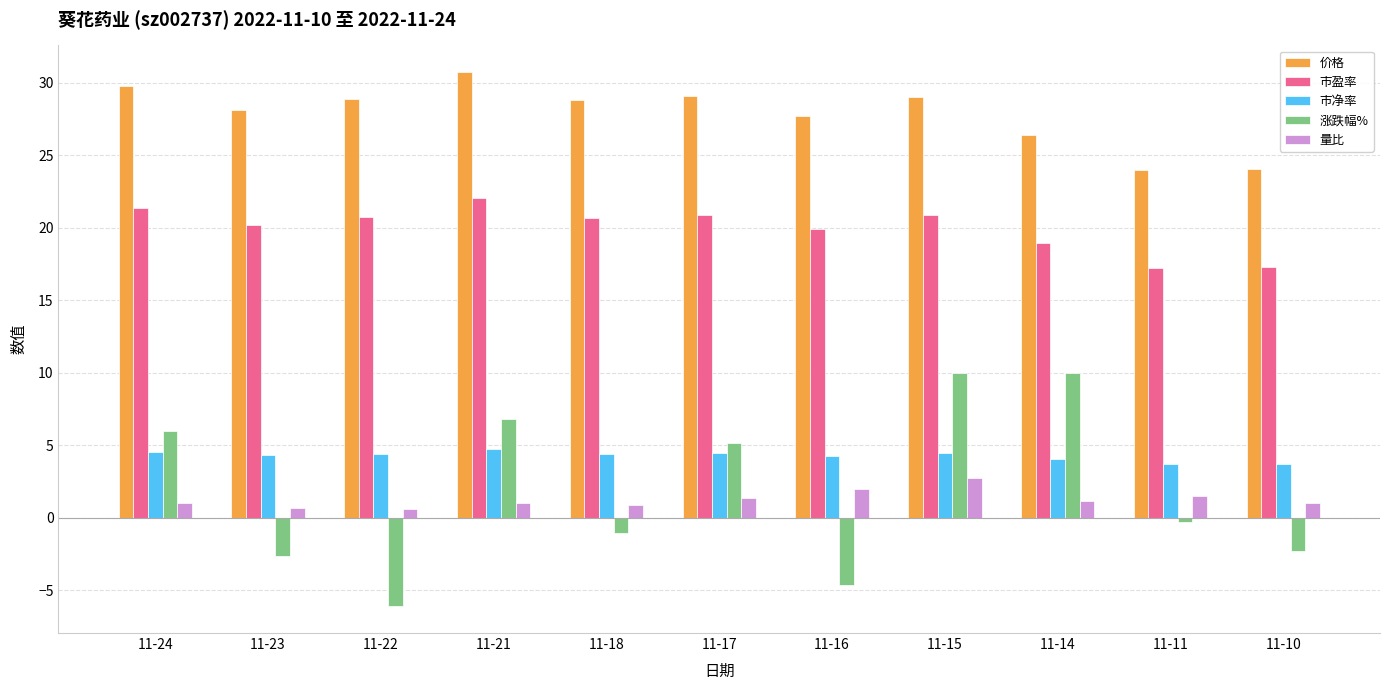

Which series has the widest spread of values?

涨跌幅%